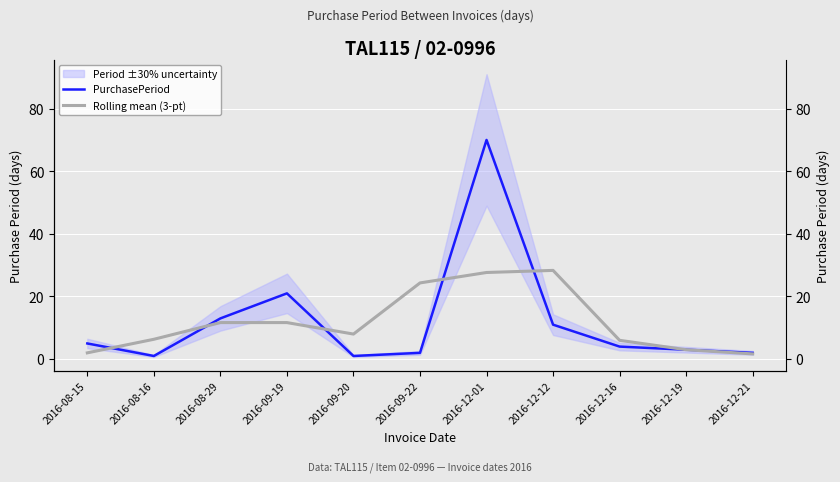

At which category is the sum across all series the highest?

2016-12-01